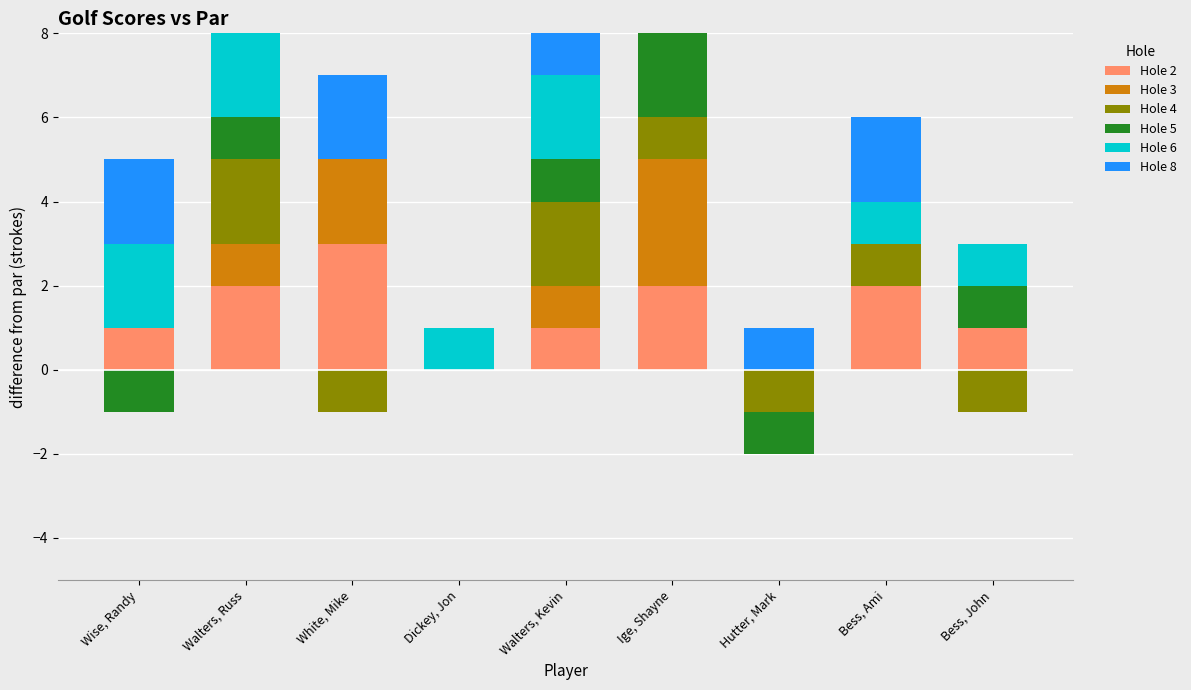

Is it true that Hole 5 equals 1 at Bess, John?

True